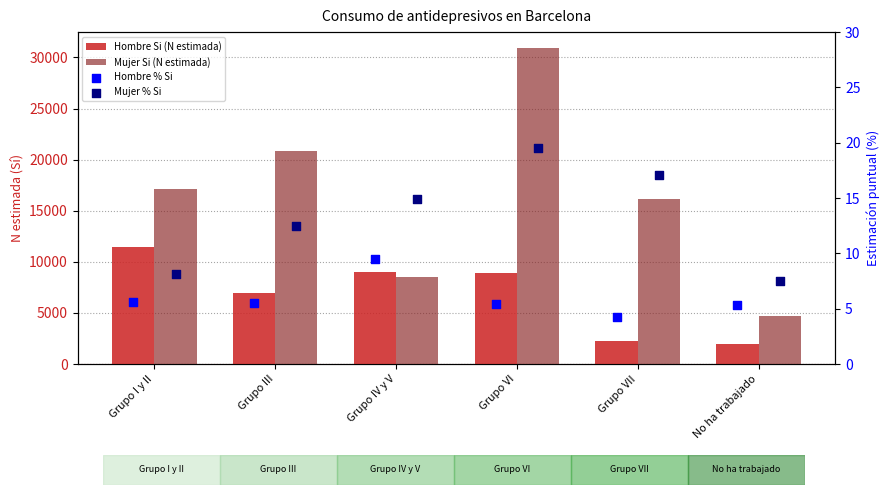

Is the value of Mujer % Si at Grupo III greater than the value of Hombre Si (N estimada) at Grupo VII?

No